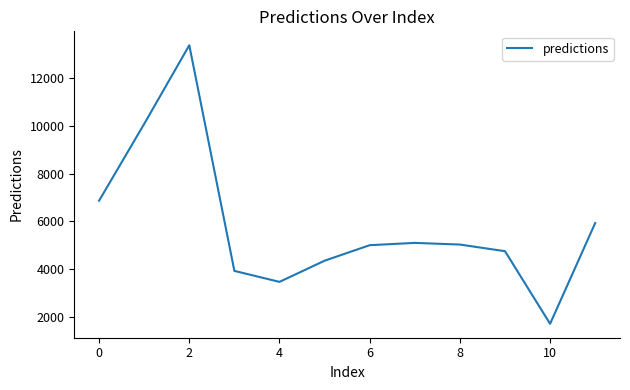

What is the maximum value shown in the chart?

13364.9